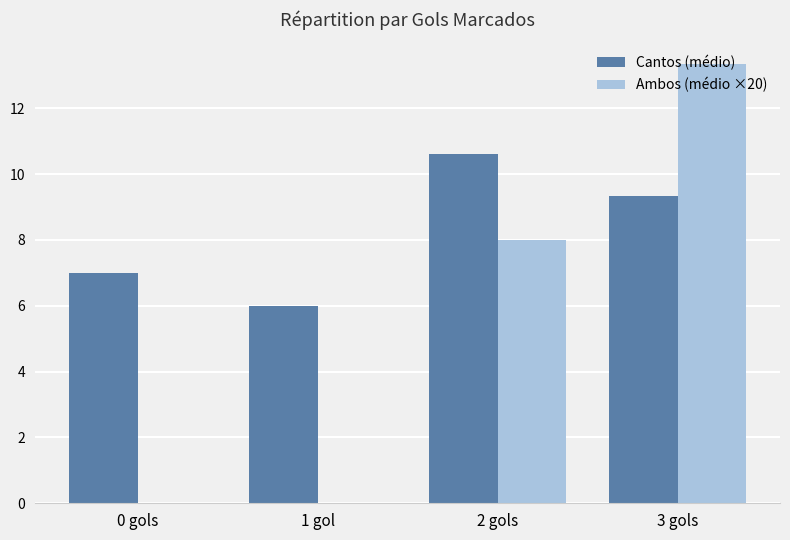

What is the sum of all Ambos (médio ×20) values?

21.3